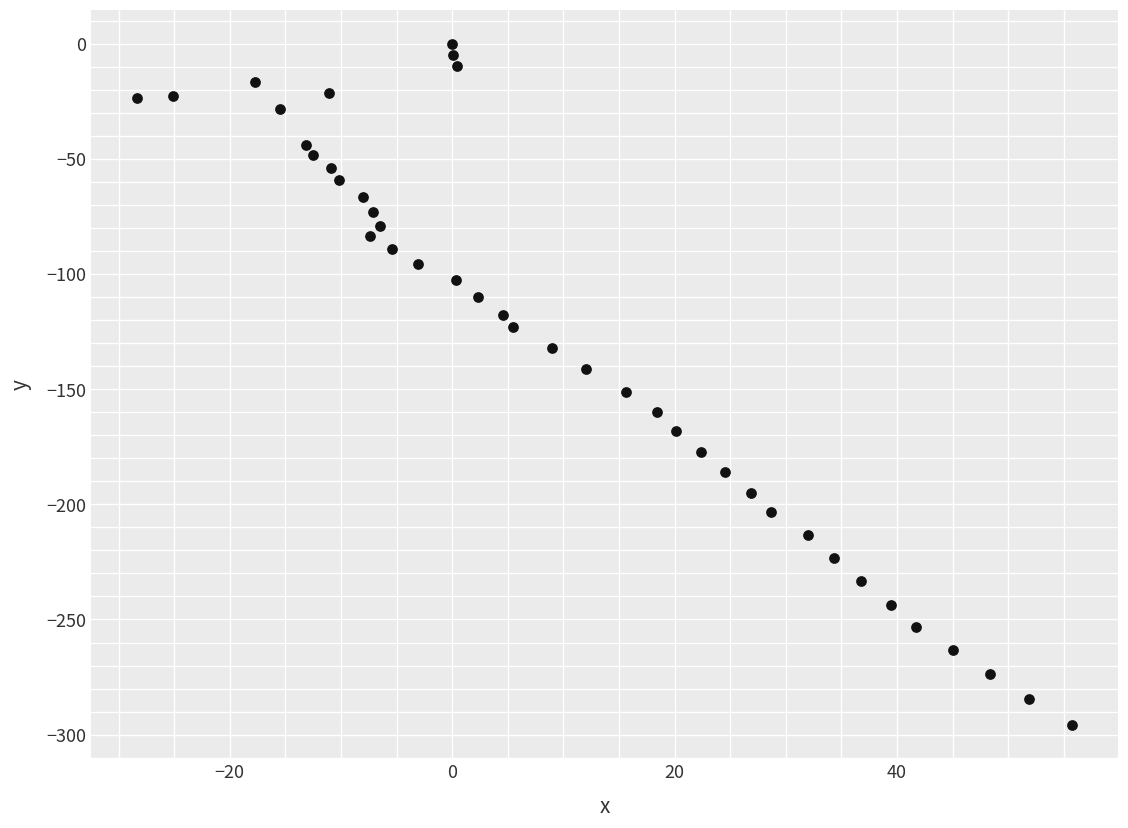

What is the range of Y values (max minus min)?

295.9